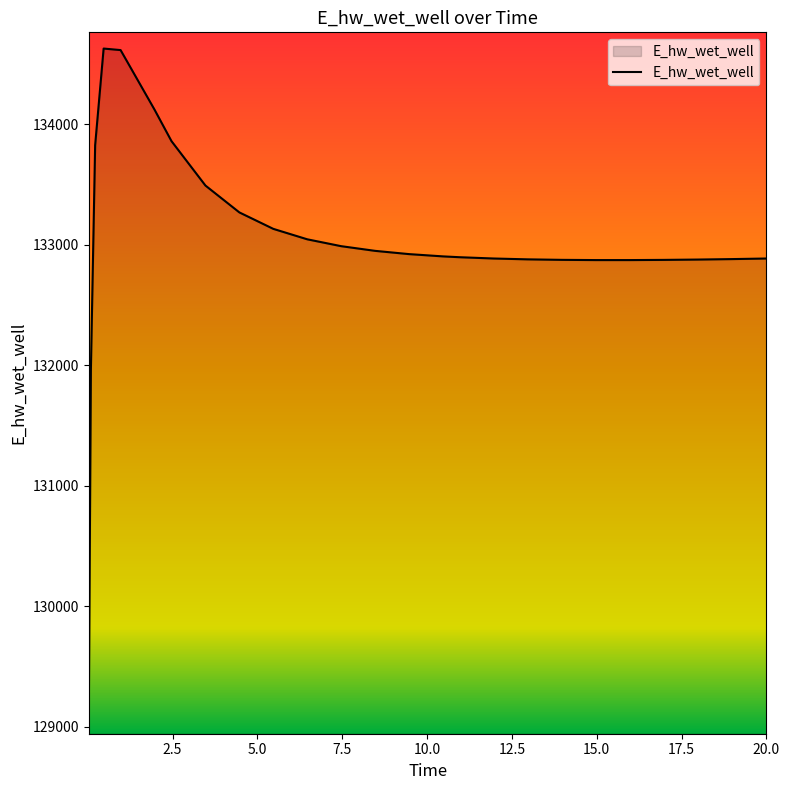

What is the maximum value shown in the chart?

134628.1